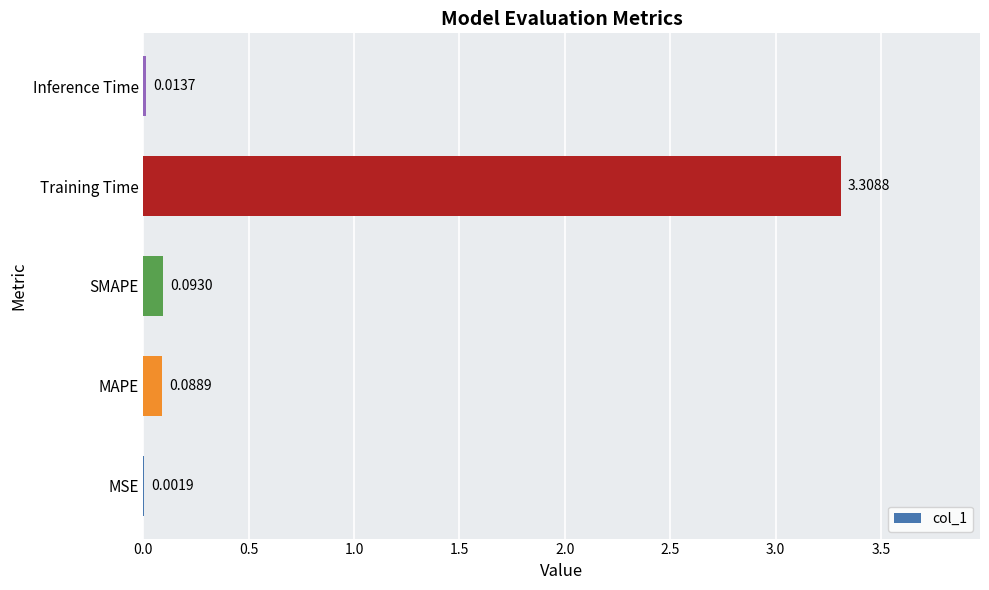

What is the change in value from MSE to SMAPE?

+0.1